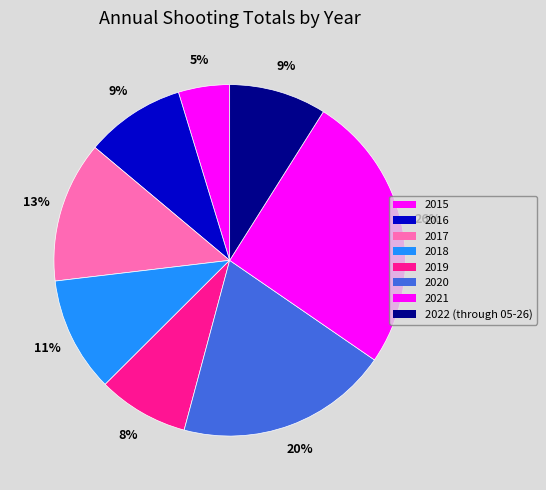

To the nearest percent, what is the combined percentage of 2022 (through 05-26) and 2018?

20%